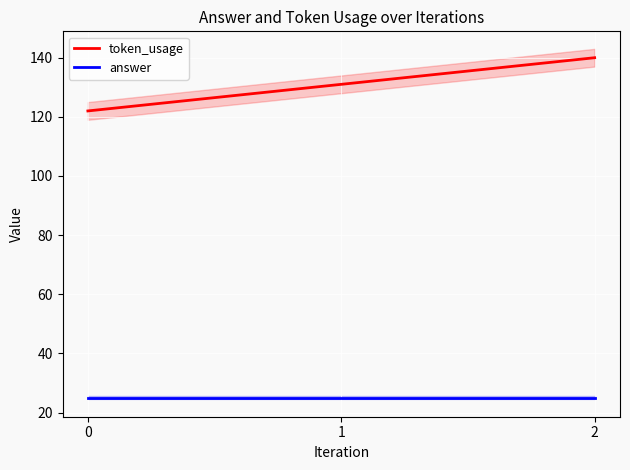

What is the average value of the answer series?

25